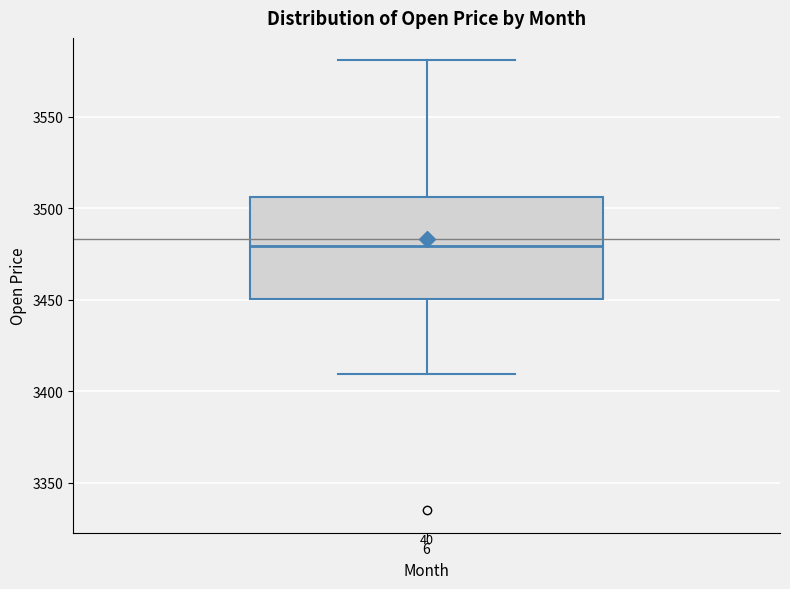

Read this box plot against the y-axis: the position of the median line, the range covered by the box, and the ends of both whiskers. The values are not printed on the chart, so give them approximately, as read against the axis.

median 3480, box 3450 to 3505, whiskers 3410 to 3580